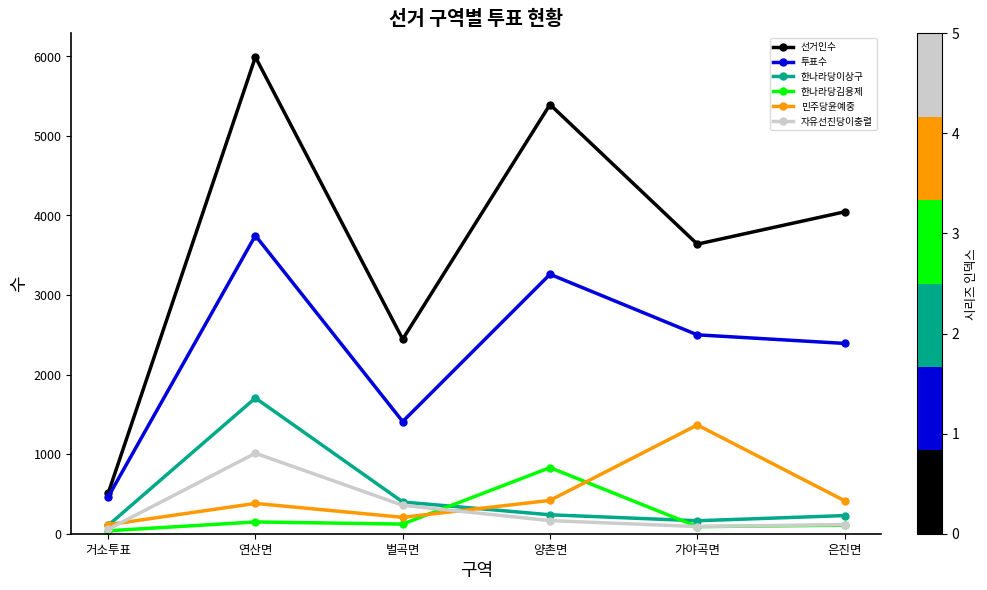

What is the label of the 1st point from the right?

은진면